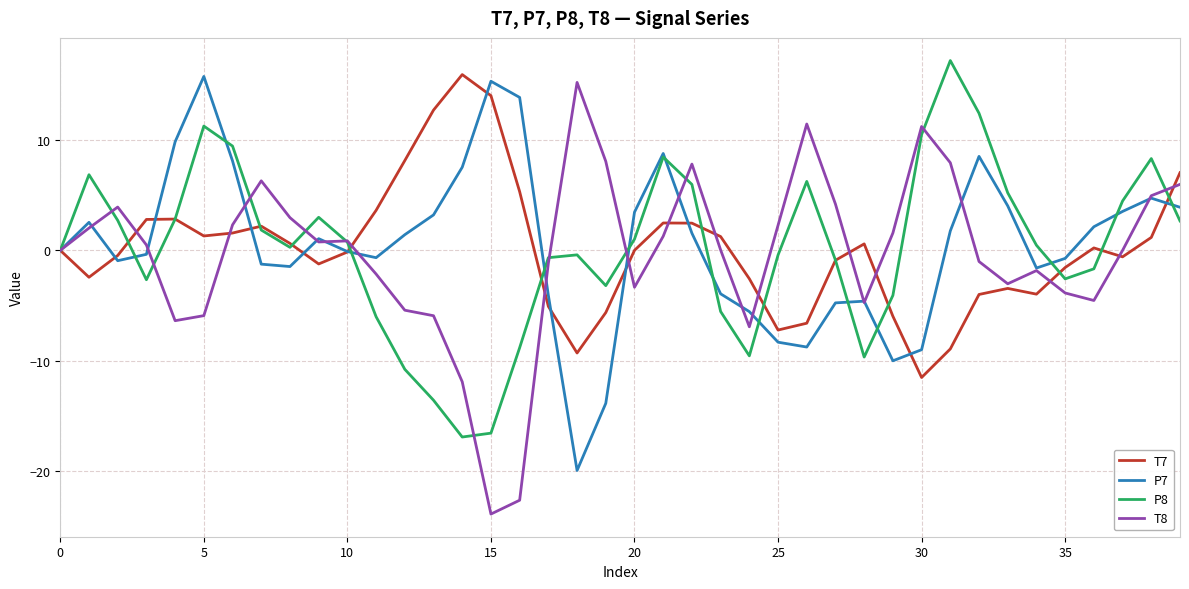

What is the maximum value for P7?

15.8